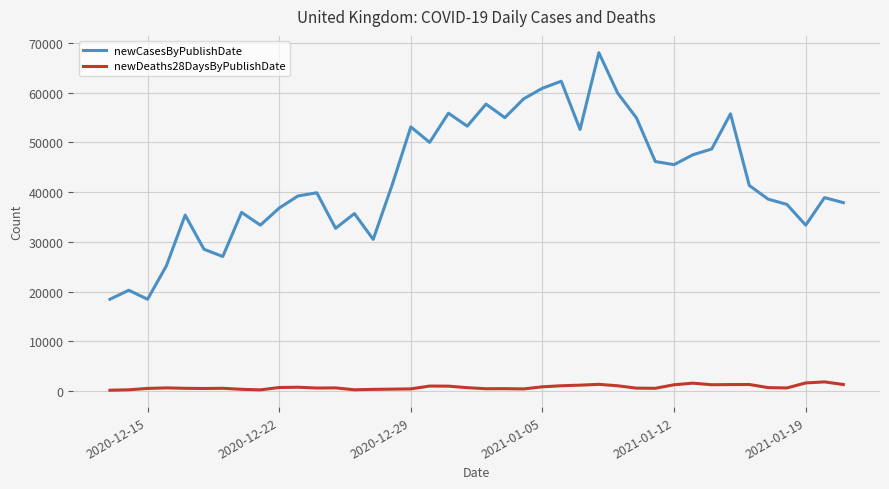

Which series has the largest total across all categories?

newCasesByPublishDate